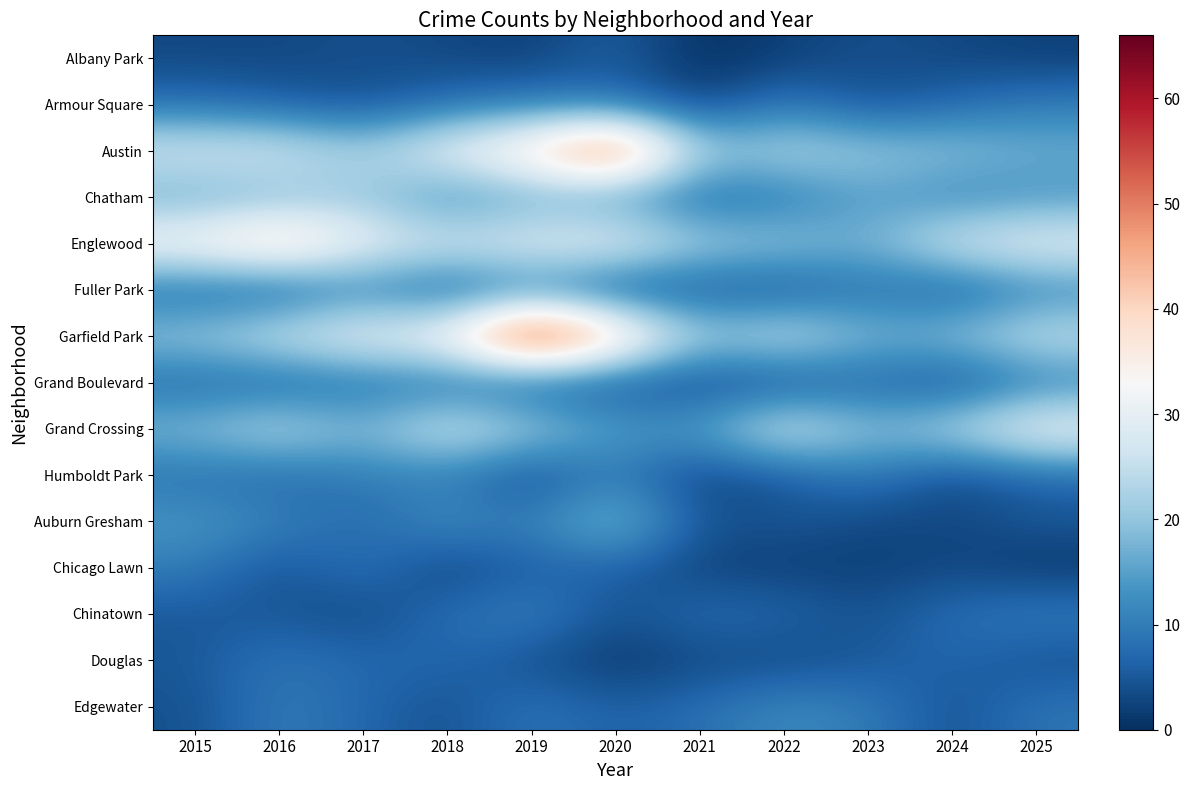

How many data points does each series have?

11